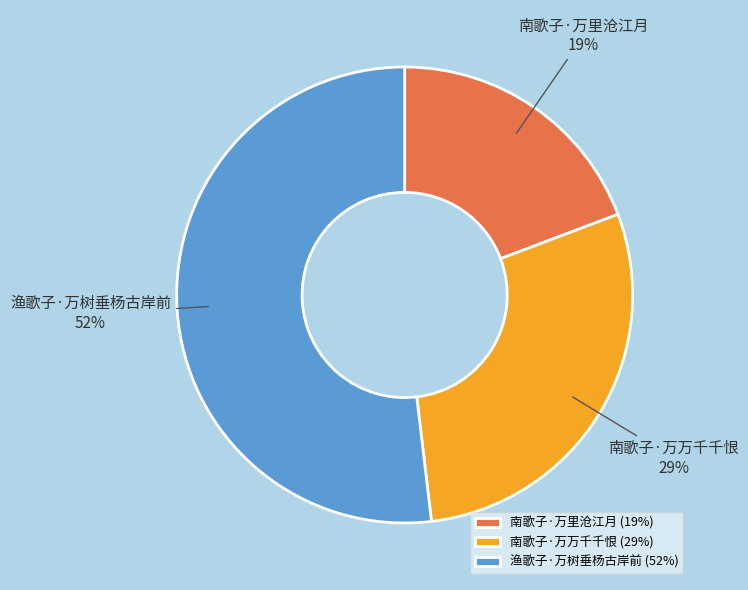

Is it true that 南歌子·万里沧江月 is 10% of the pie?

False